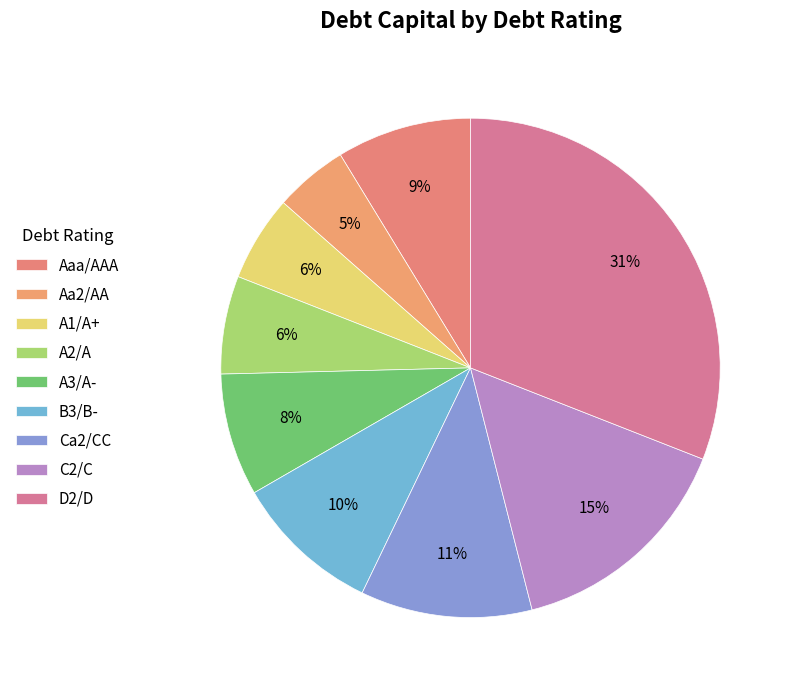

Does any single category account for the majority?

No